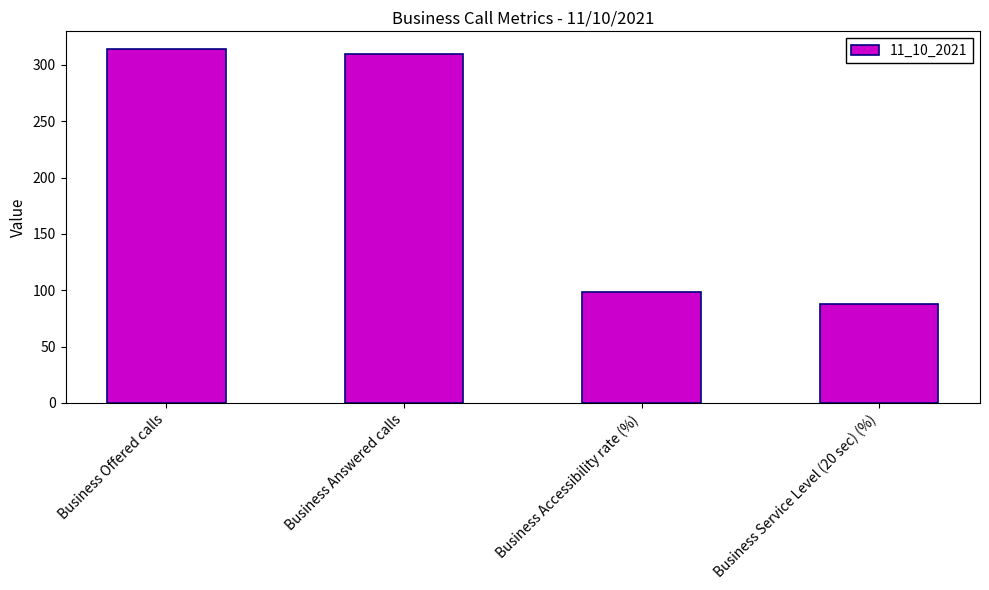

True or false: the data shows 49.8 at Business Service Level (20 sec) (%).

False